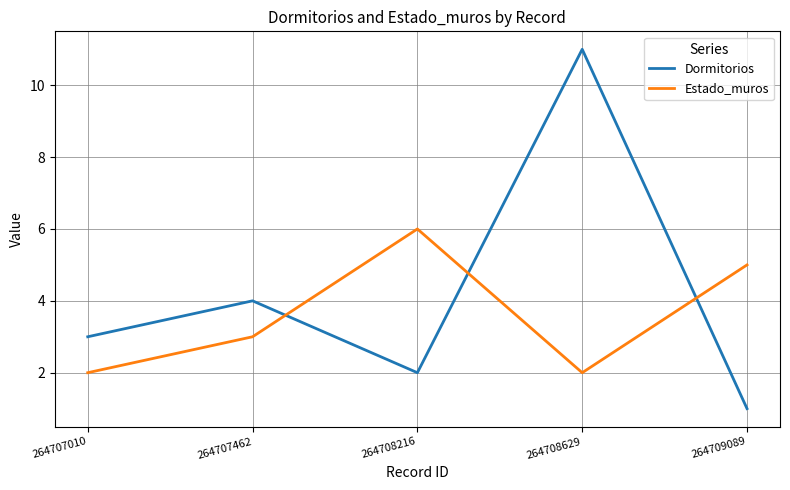

Which series has the largest total across all categories?

Dormitorios